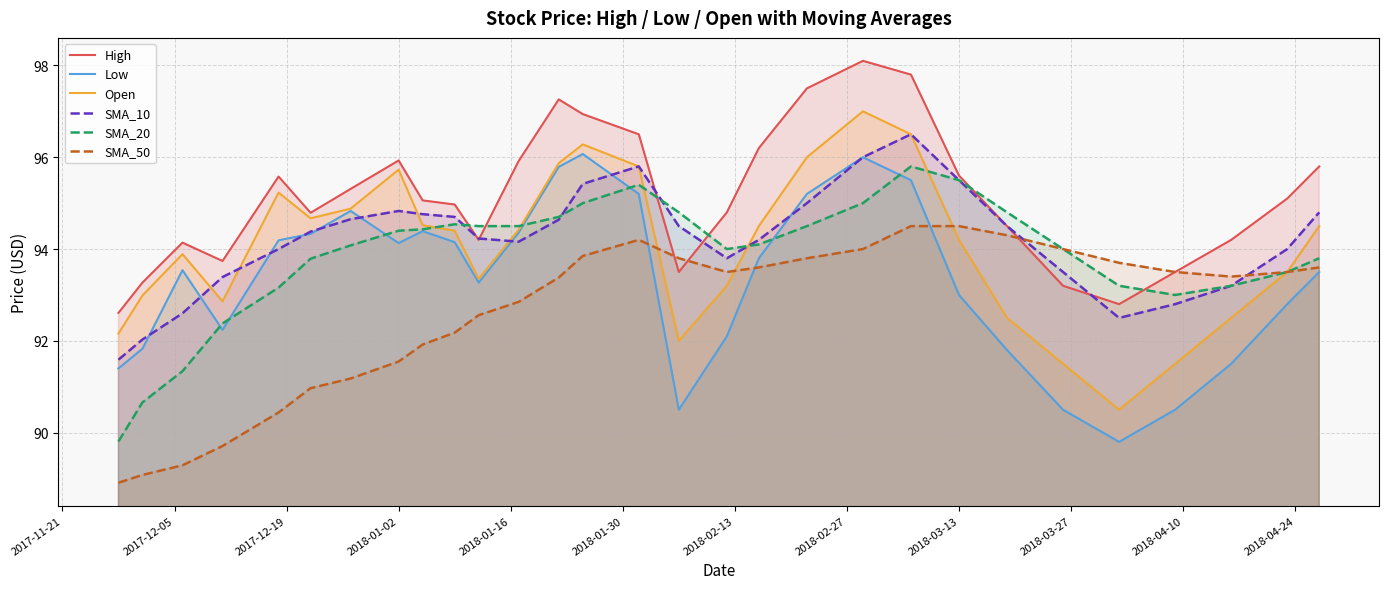

List the series in order of their peak value, lowest first.

SMA_50, SMA_20, Low, SMA_10, Open, High